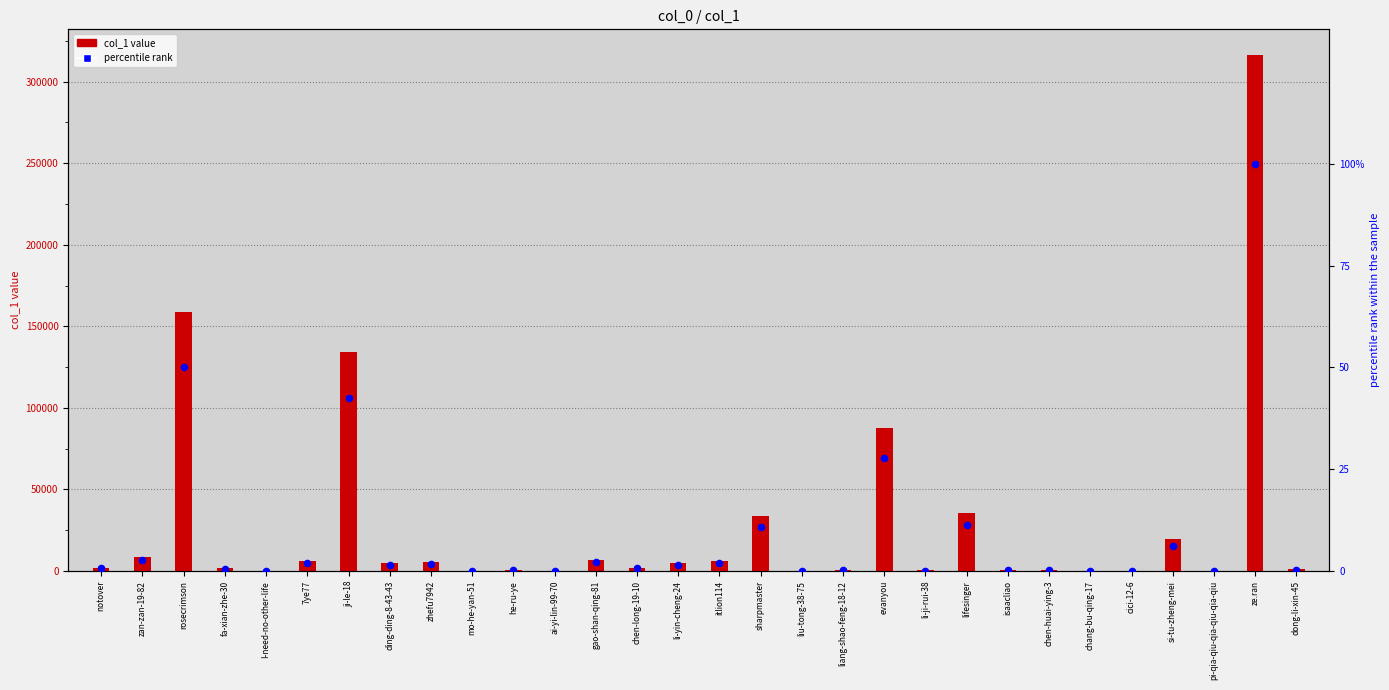

Which series has the widest spread of Y values?

col_1